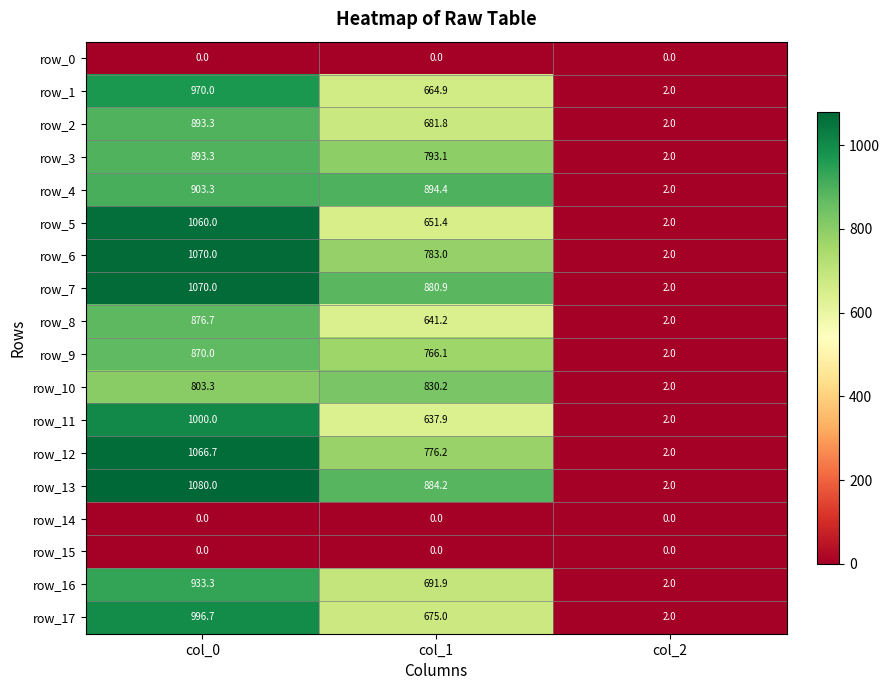

How many data points in row_13 are less than 884?

1